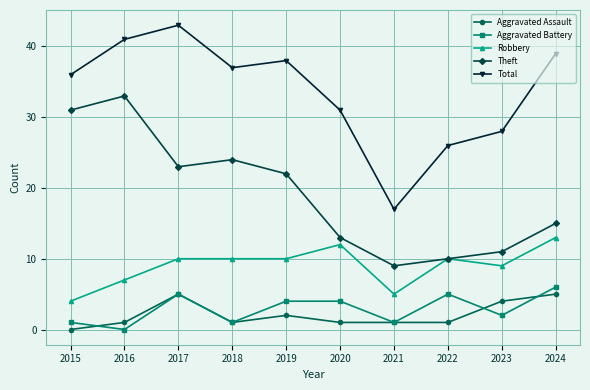

The value of Robbery at 2018 is 2. True or false?

False